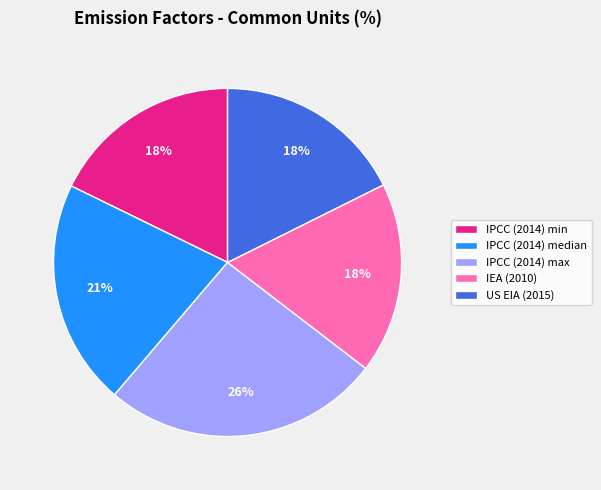

Between IPCC (2014) min and IPCC (2014) max, which is larger?

IPCC (2014) max